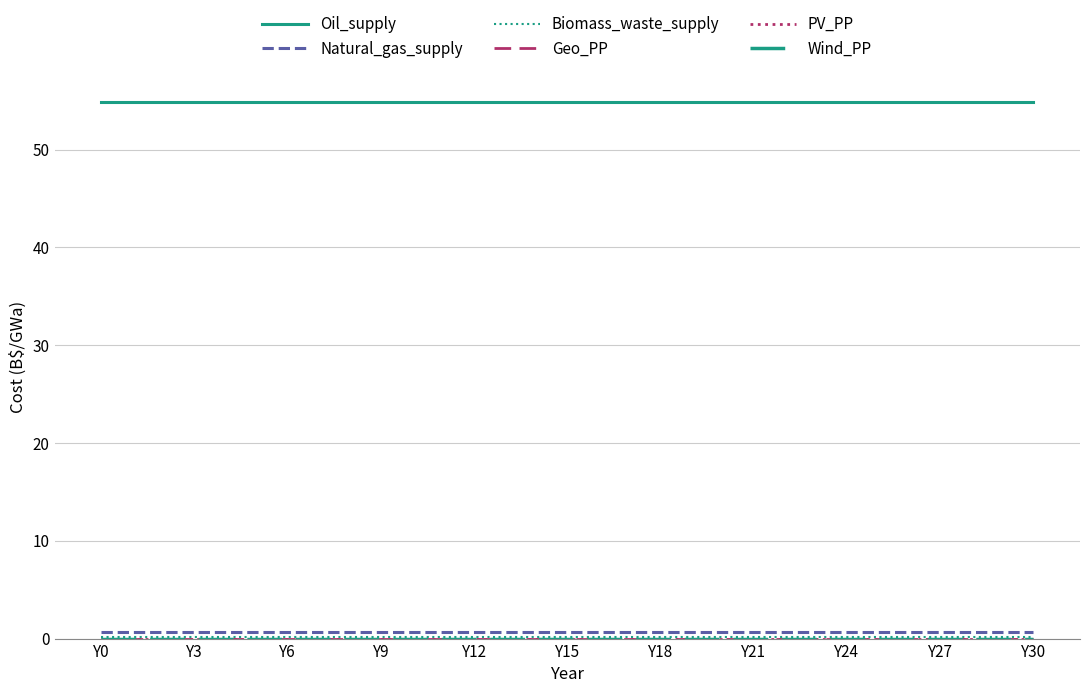

Does the chart have visible grid lines?

Yes